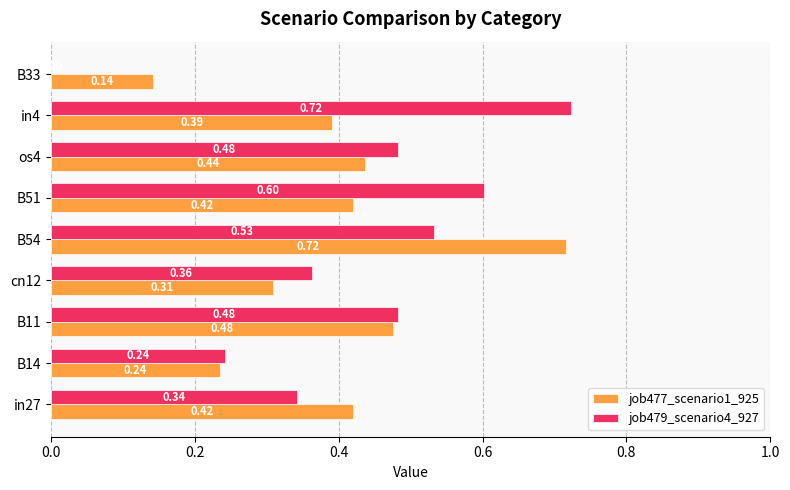

Which series changed the most between B14 and os4?

job479_scenario4_927